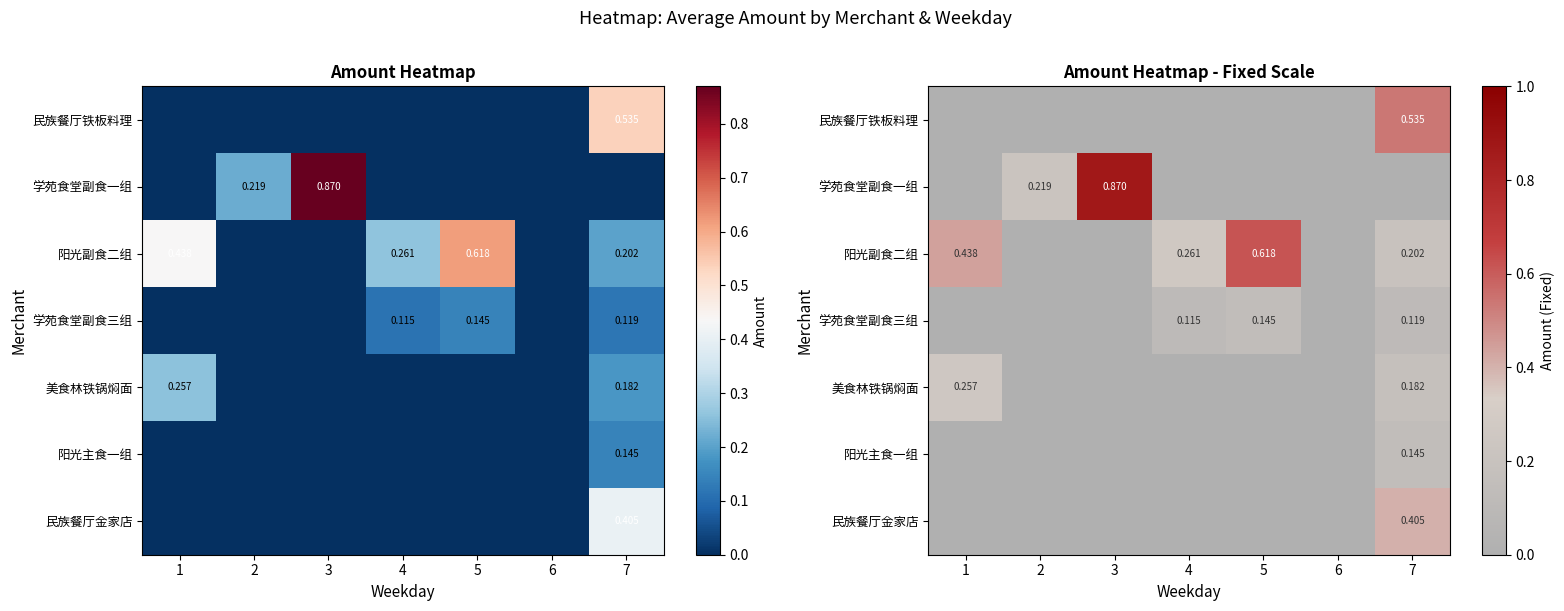

At which category is the sum across all series the highest?

7